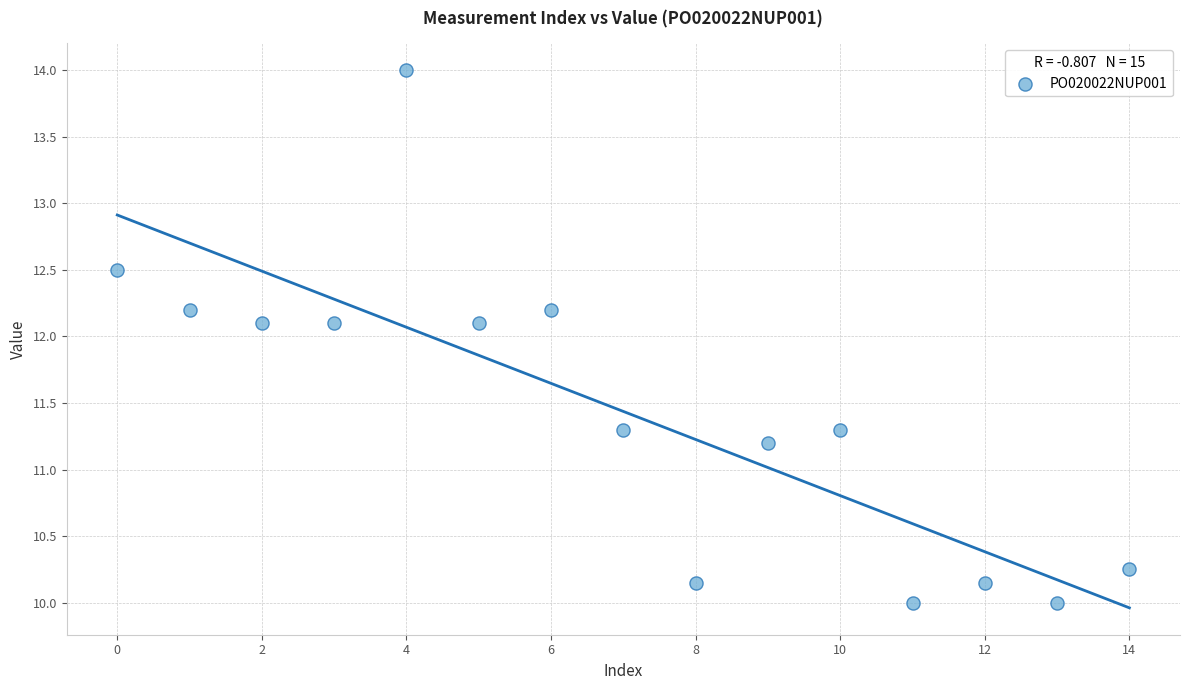

What is the range of Y values (max minus min)?

4.0